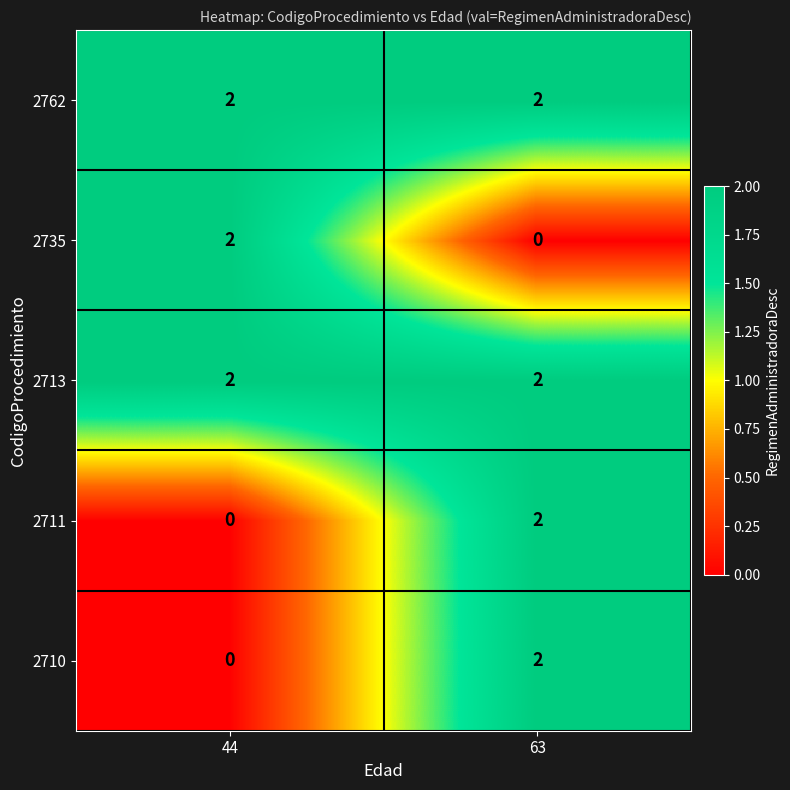

At which label does 2710 reach its peak?

63